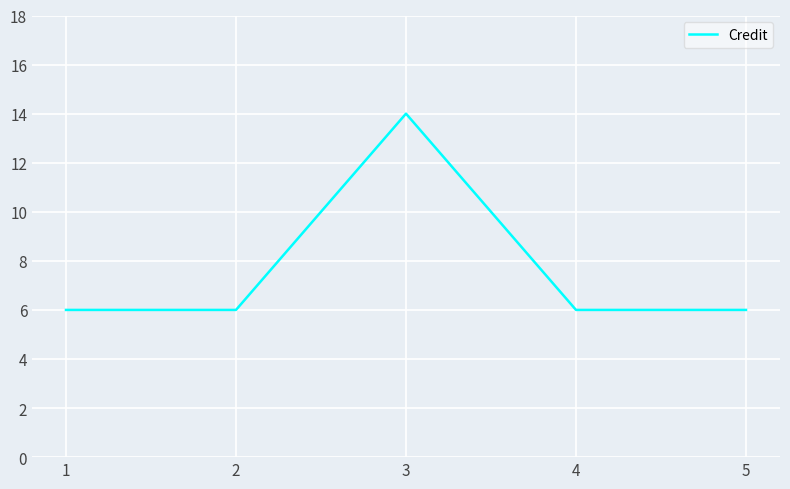

What is the change in value from 3 to 5?

-8